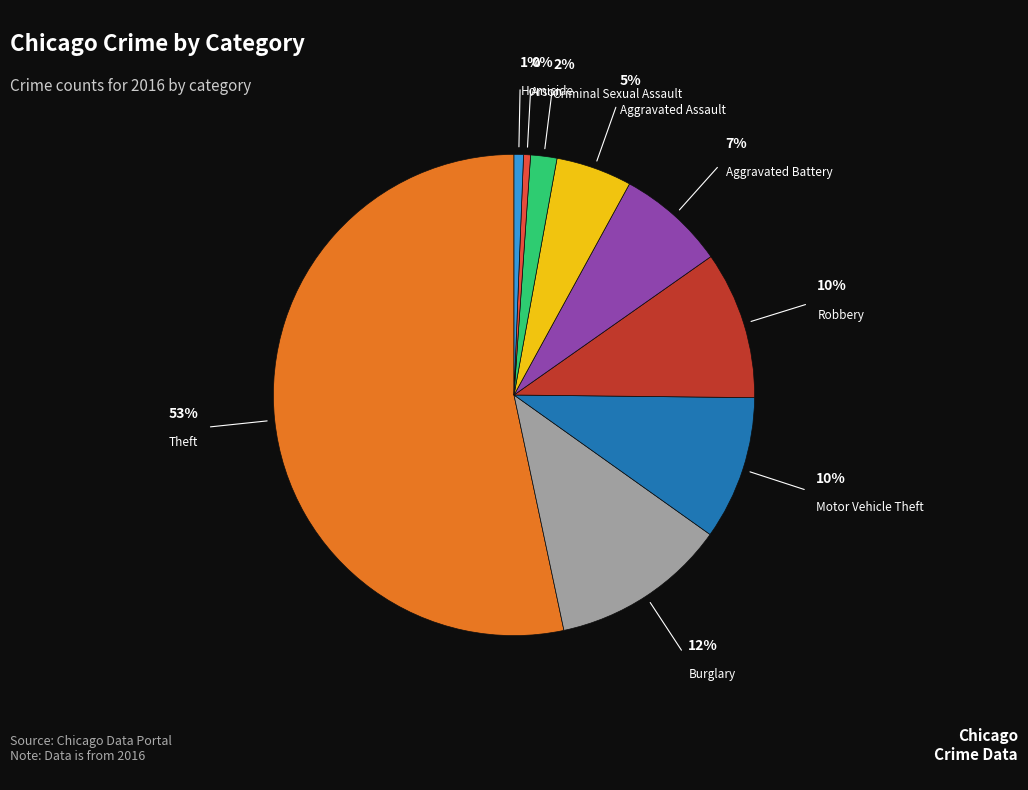

Does any single category account for the majority?

Yes